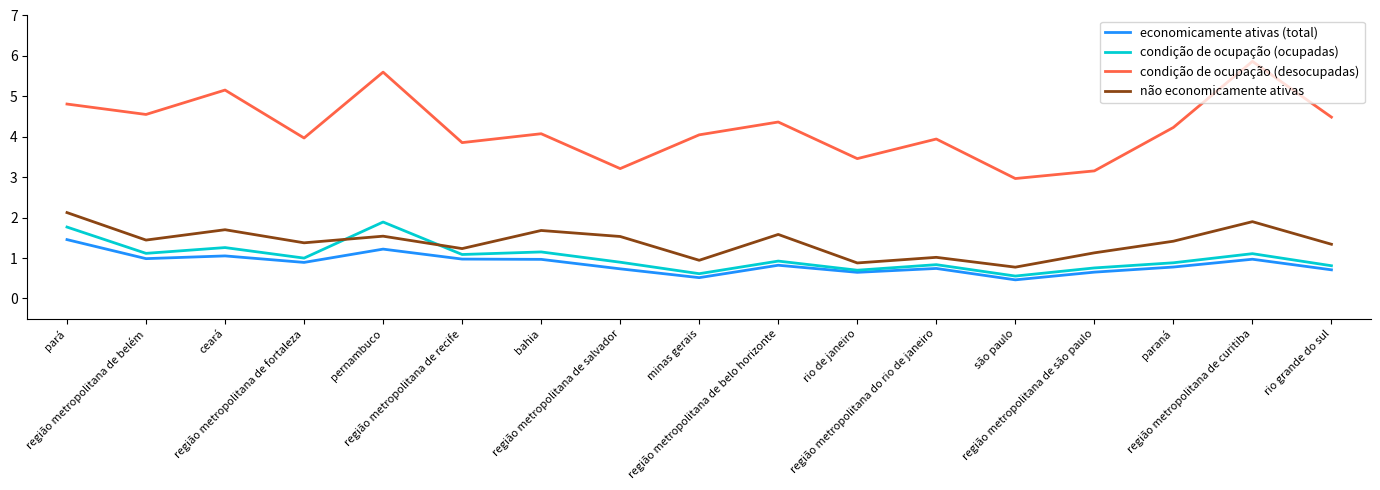

The condição de ocupação (desocupadas) series shows 3.2 at região metropolitana de salvador. True or false?

True